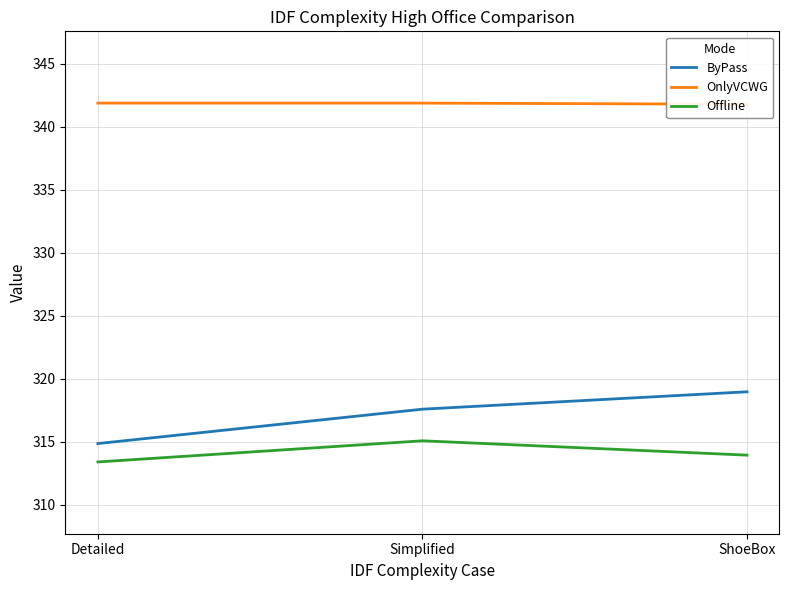

True or false: Offline has a value of 113.8 at Simplified.

False